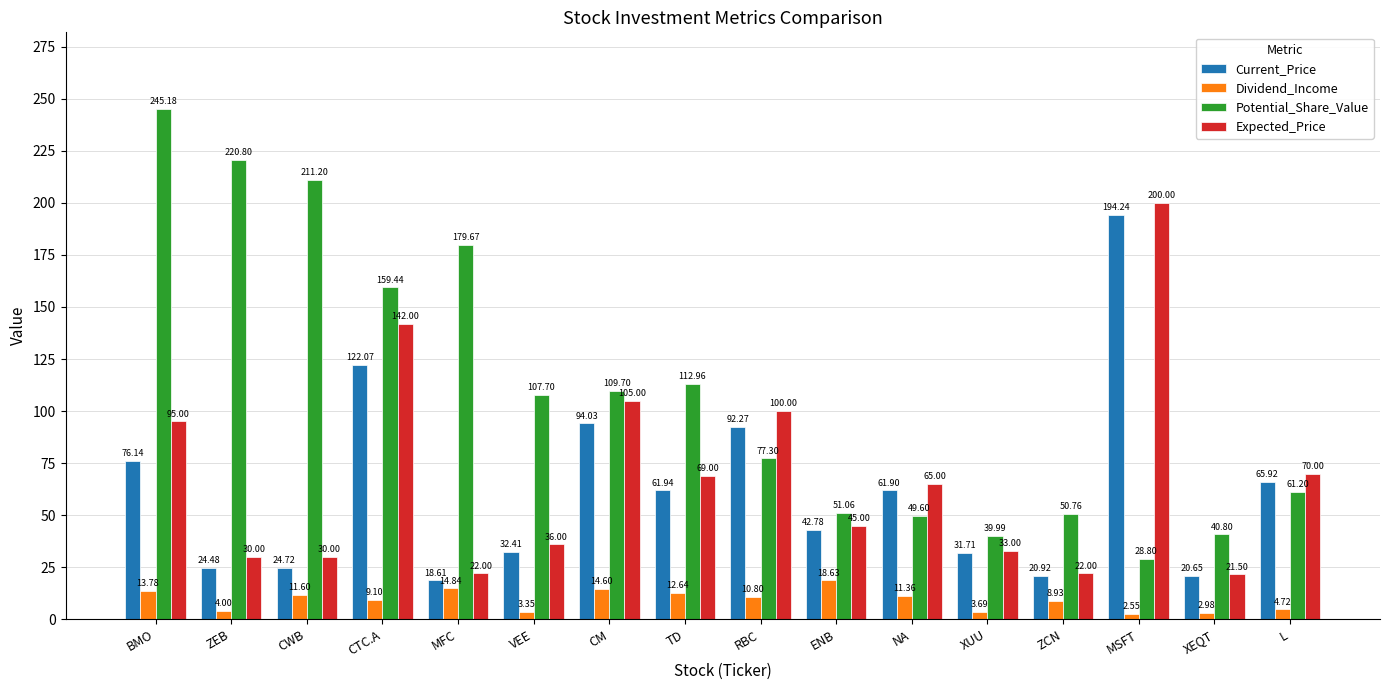

The Potential_Share_Value series shows 48.3 at MSFT. True or false?

False